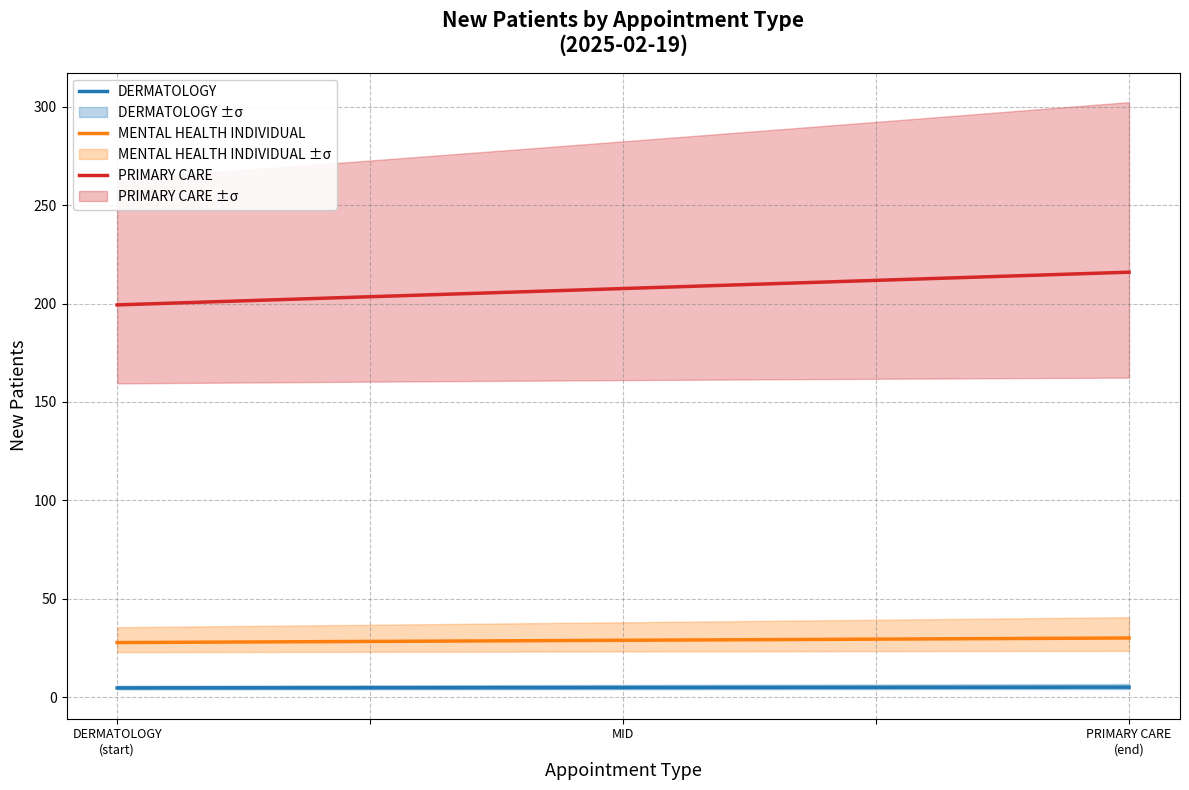

What is the difference between the maximum and minimum values in the PRIMARY CARE series?

16.6